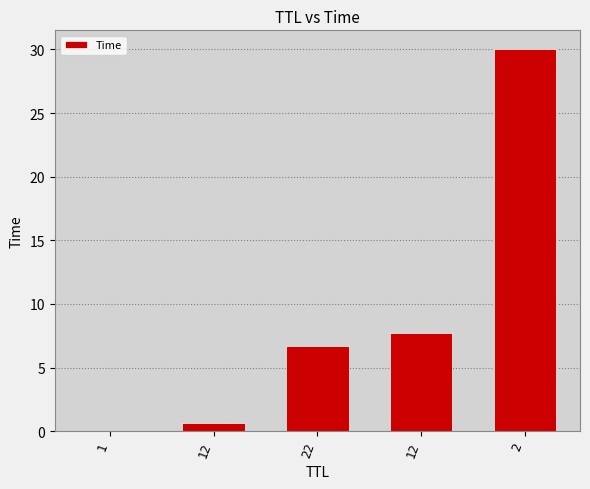

Are the bars horizontal?

No